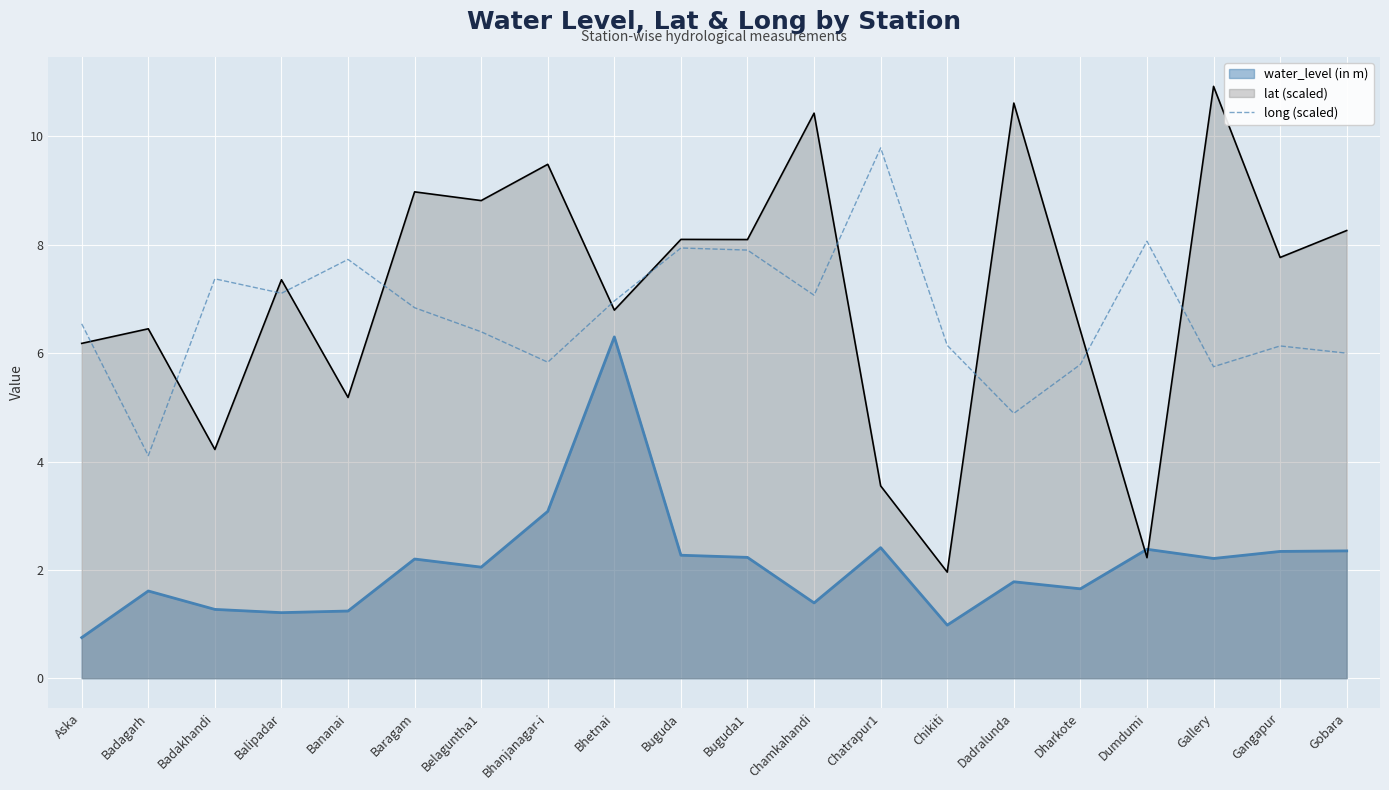

How many interior local valleys (lower than both neighbors) does the data have?

6